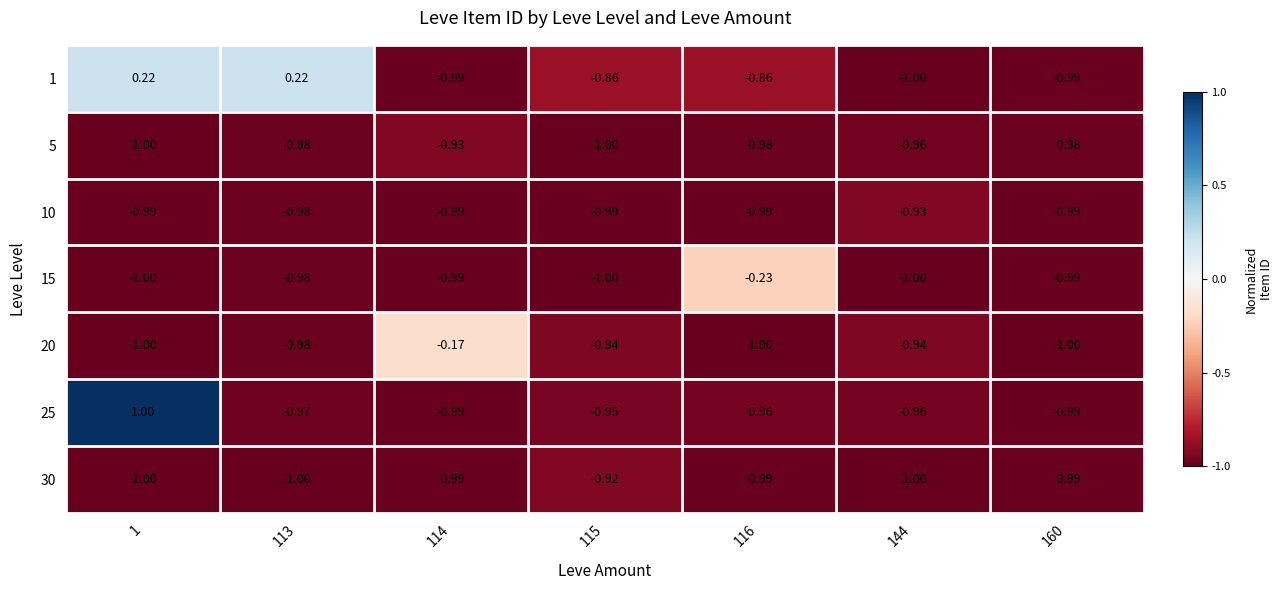

Is the value of 30 at 144 greater than the value of 15 at 113?

No